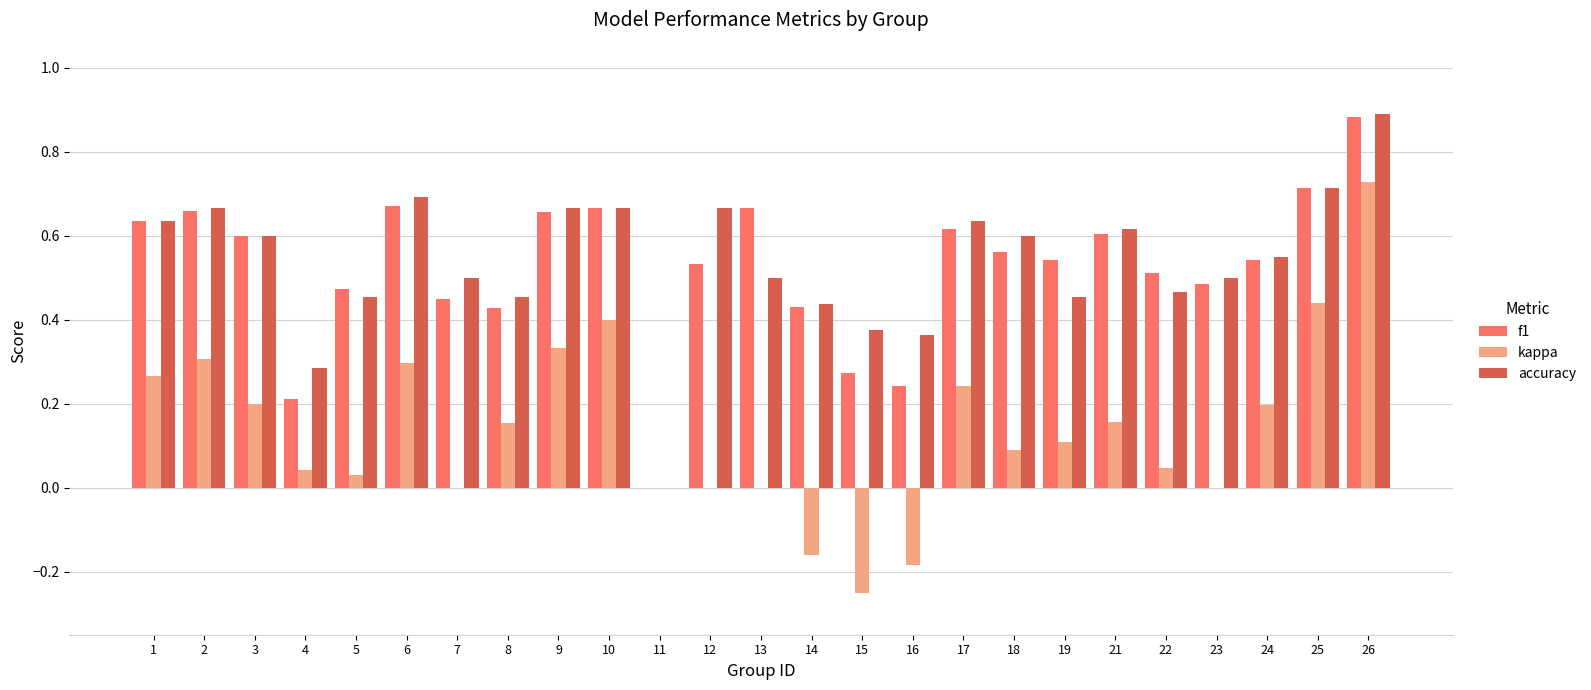

Is it true that kappa equals 0.4 at 25?

True